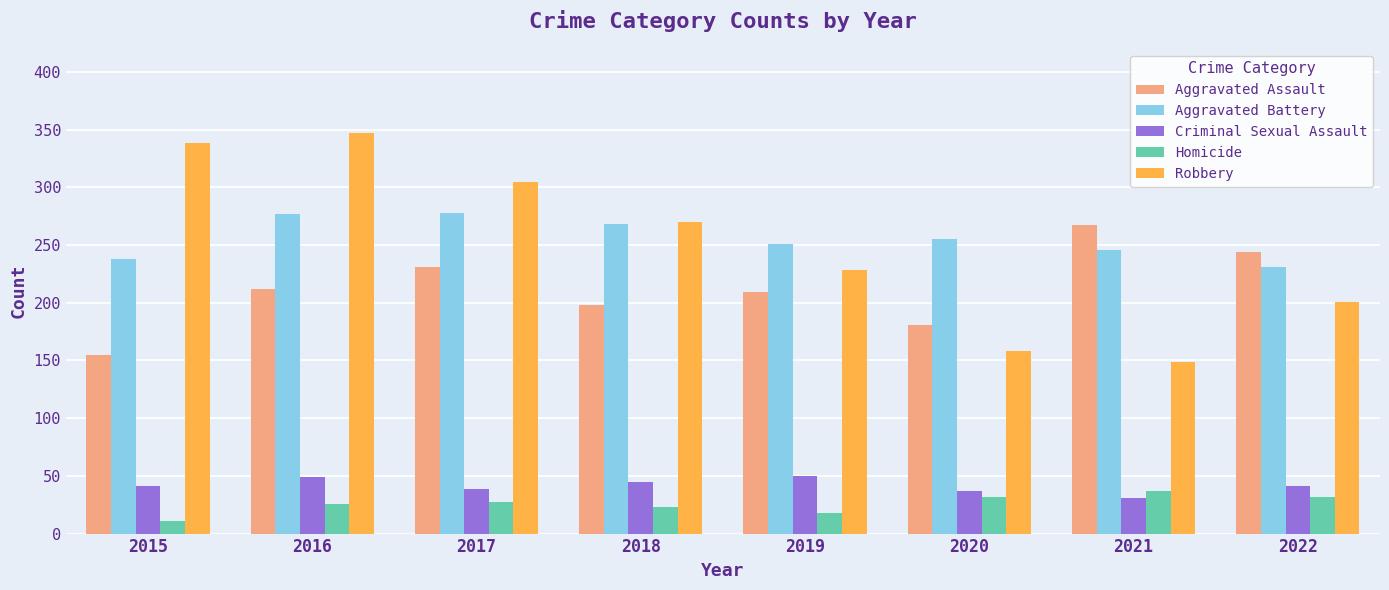

At 2022, list the series in order from largest to smallest.

Aggravated Assault, Aggravated Battery, Robbery, Criminal Sexual Assault, Homicide